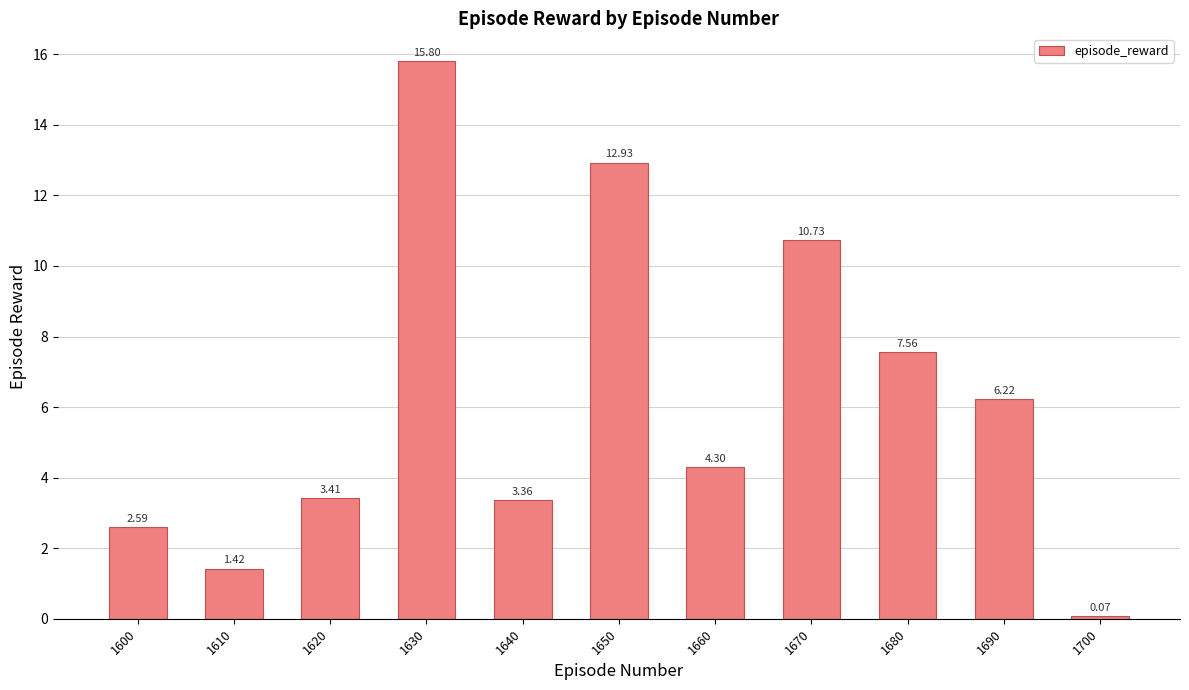

What is the sum of all values?

68.4